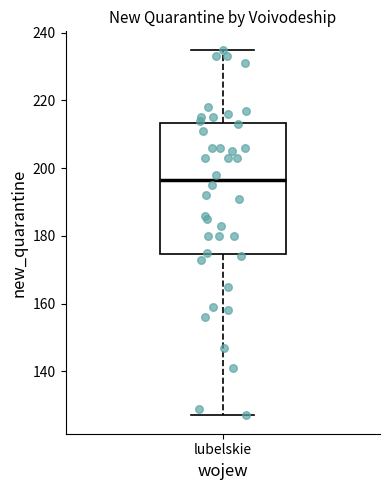

Read this box plot against the y-axis: the position of the median line, the range covered by the box, and the ends of both whiskers. The values are not printed on the chart, so give them approximately, as read against the axis.

median 196, box 174 to 214, whiskers 128 to 236